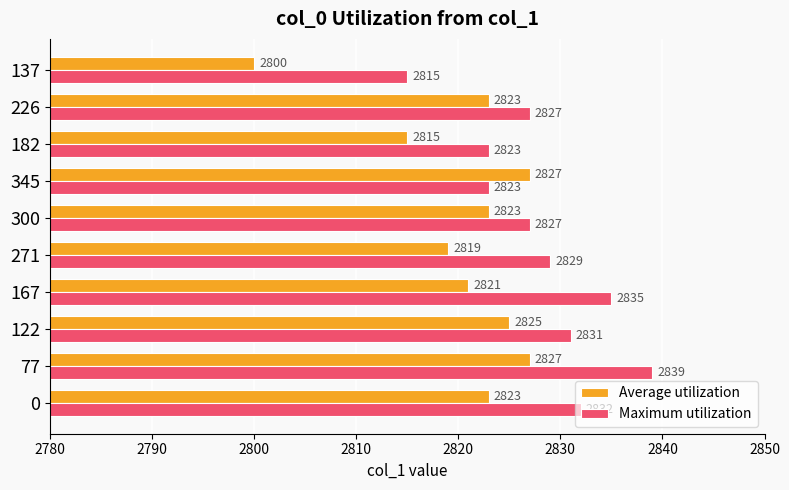

What is the sum of all Average utilization values?

28203